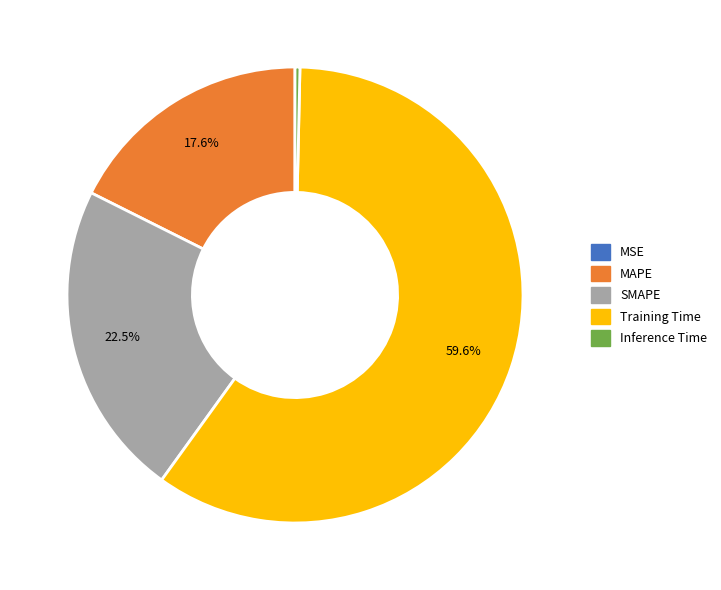

True or false: Training Time accounts for 52% of the total.

False